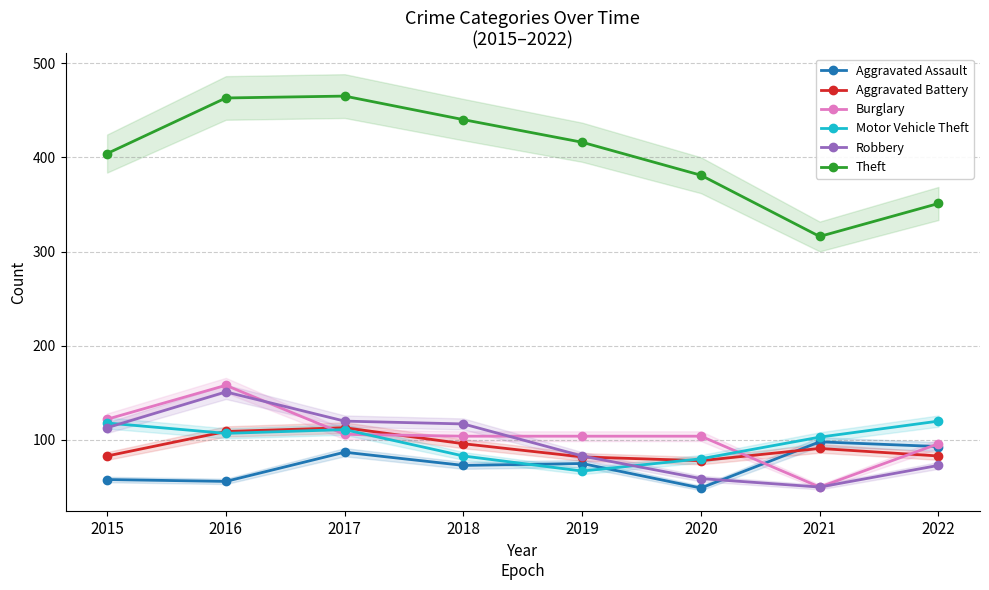

What is the value of the Motor Vehicle Theft point at the 1st from the left?

118